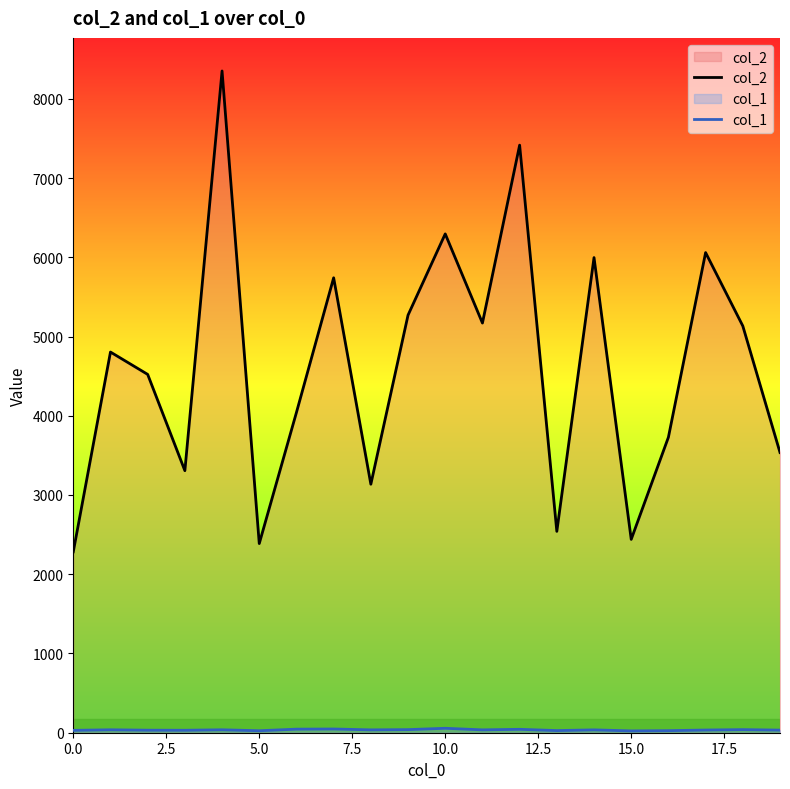

Which series has the largest total across all categories?

col_2